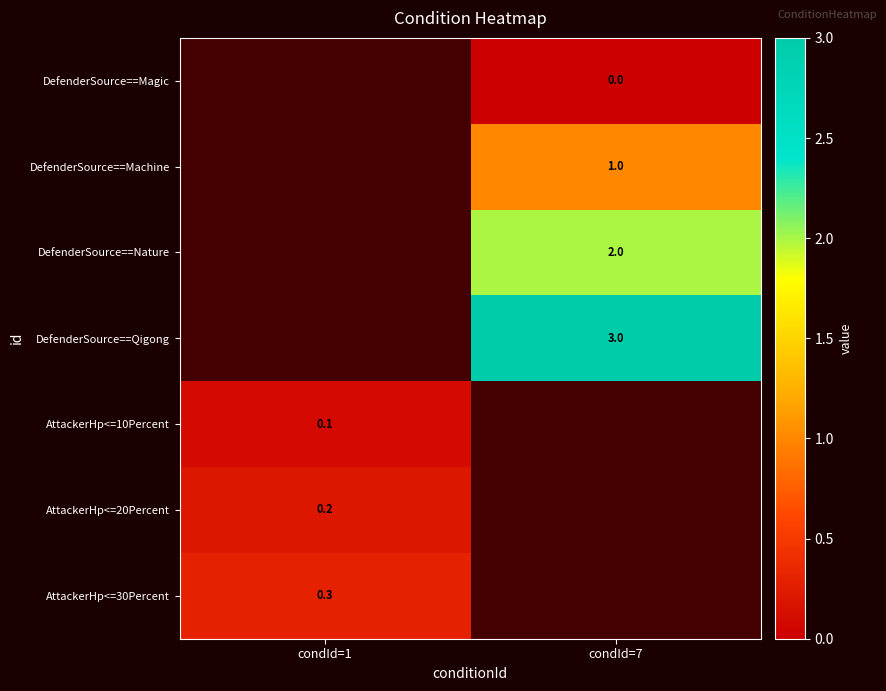

How many series are shown in this chart?

7